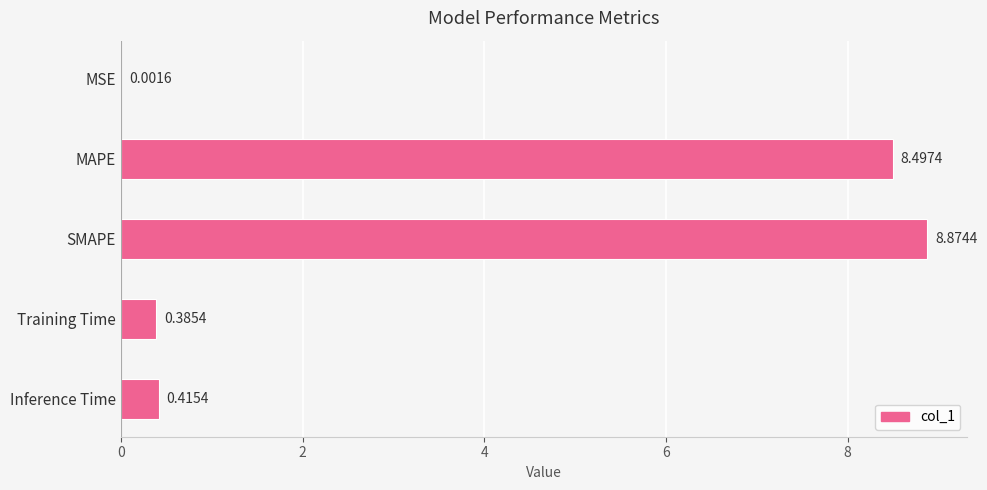

What is the maximum value shown in the chart?

8.9